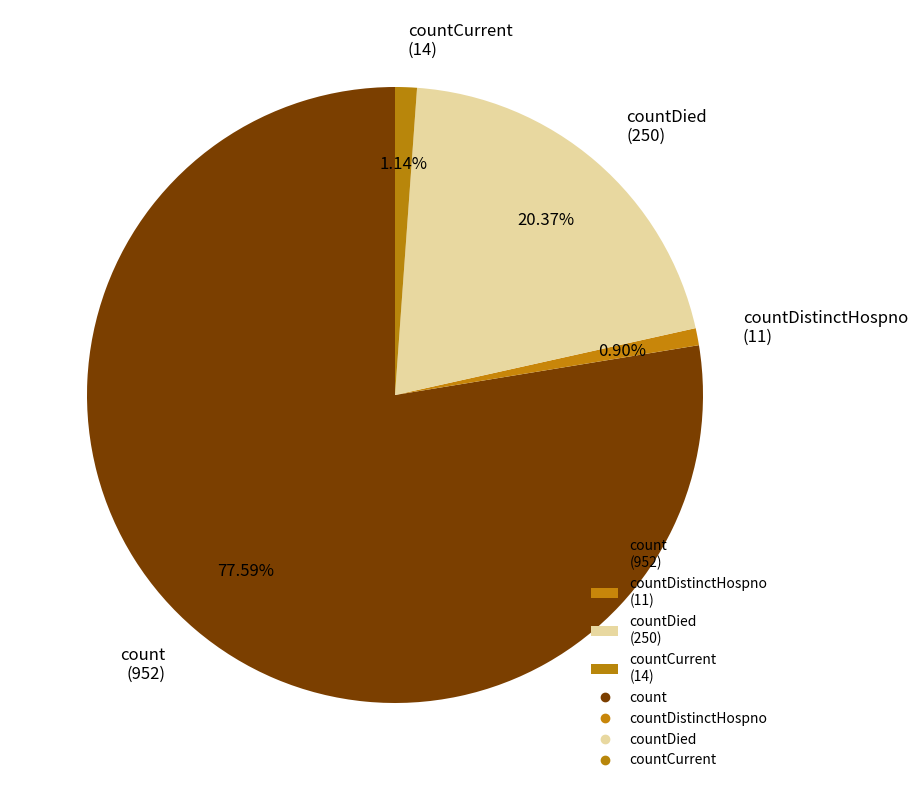

Which category accounts for the majority?

count (952)